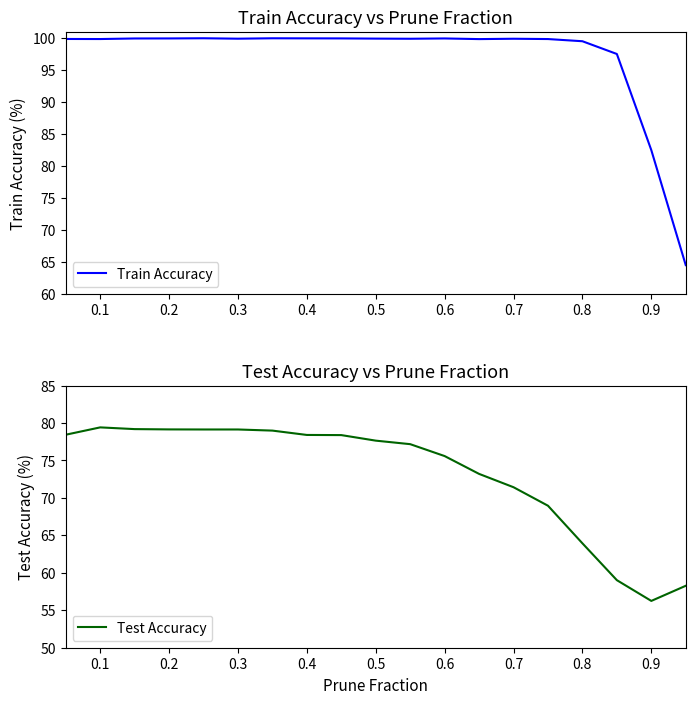

The Train Accuracy series shows 100.0 at 0.4. True or false?

True